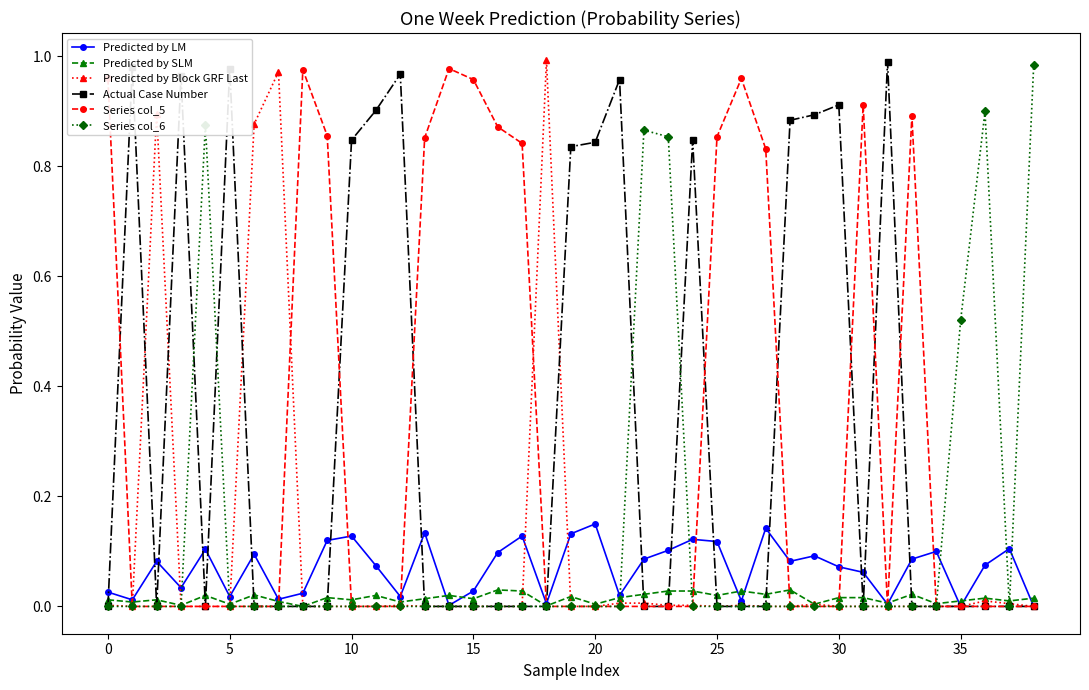

True or false: Predicted by Block GRF Last has more than 0 points higher than both neighbors.

True